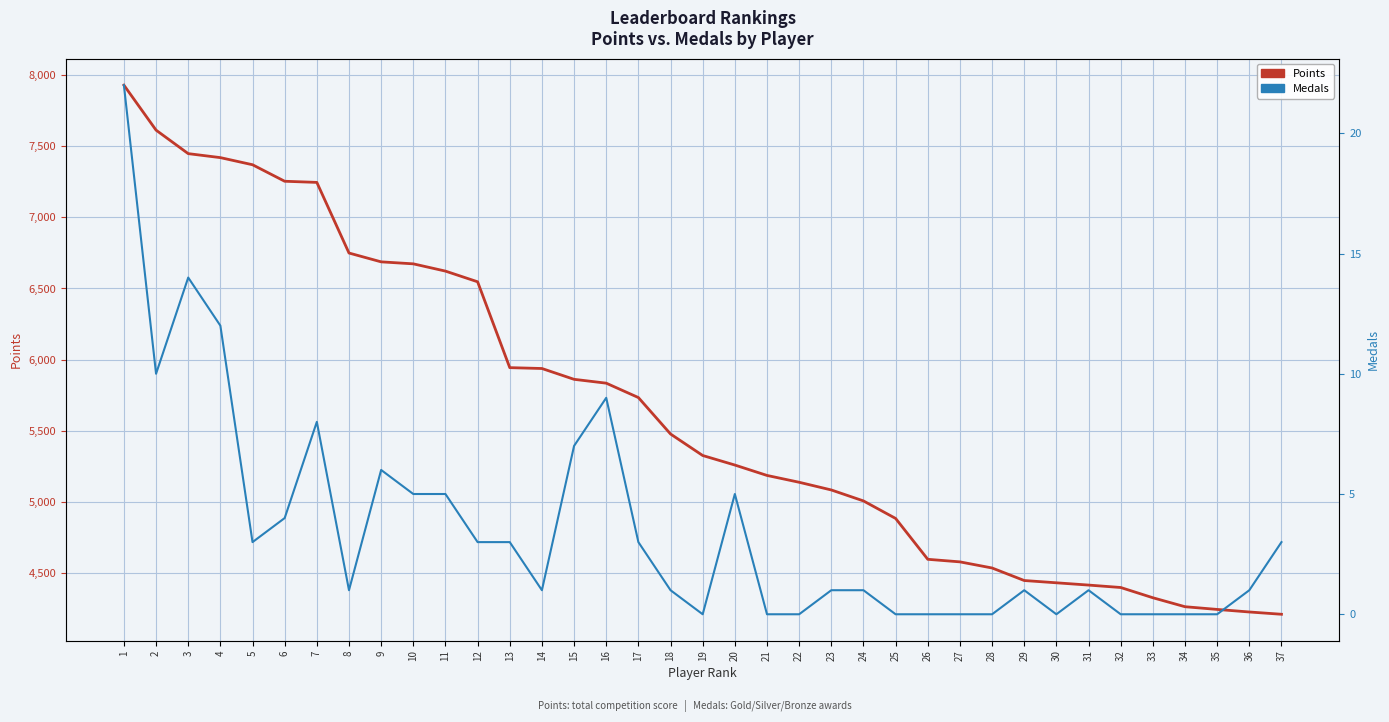

What is the spread (max minus min) of values at 31?

4416